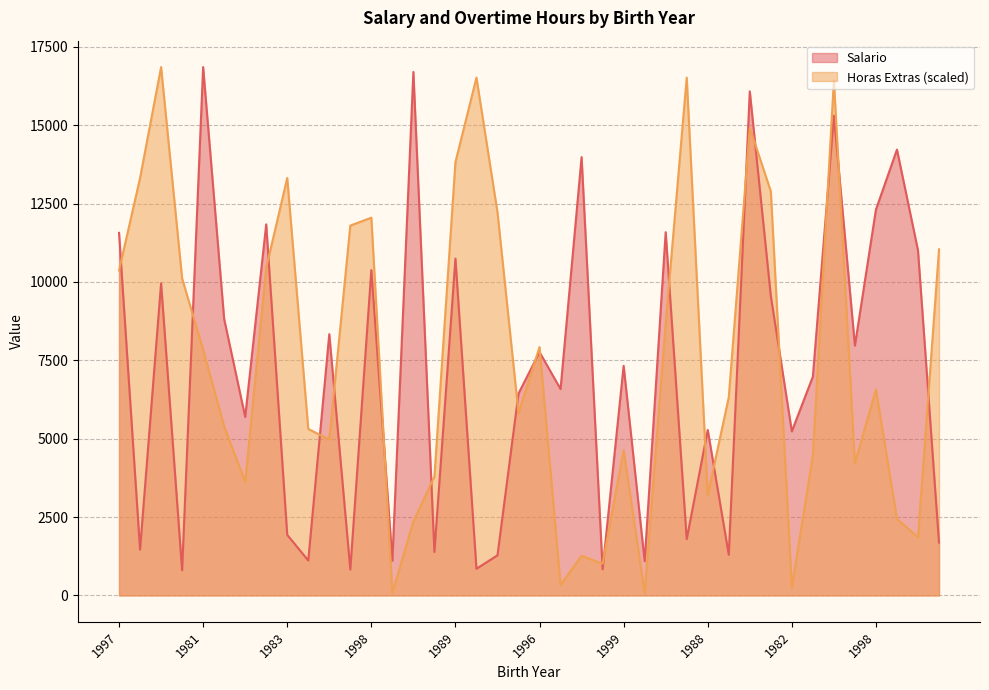

Which has a higher value, 1976 or 1981?

1981